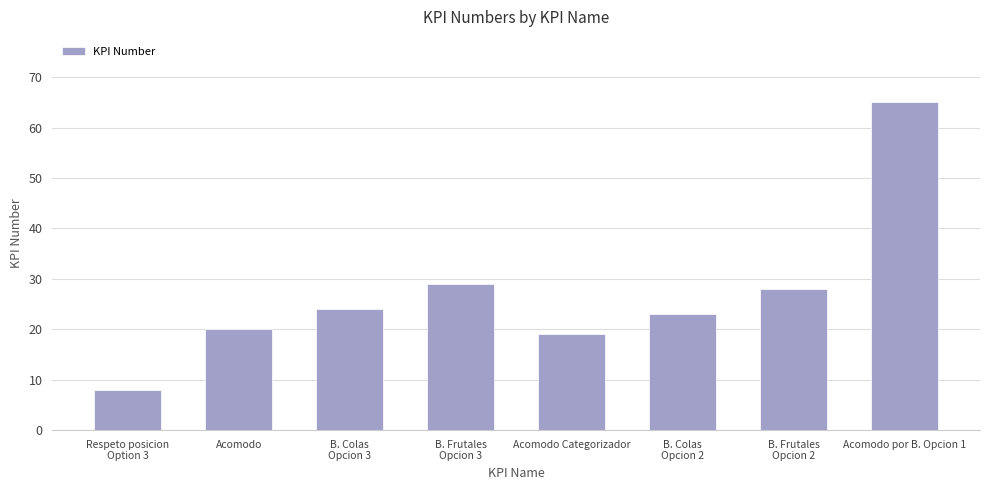

What is the value of the 5th bar from the left?

19